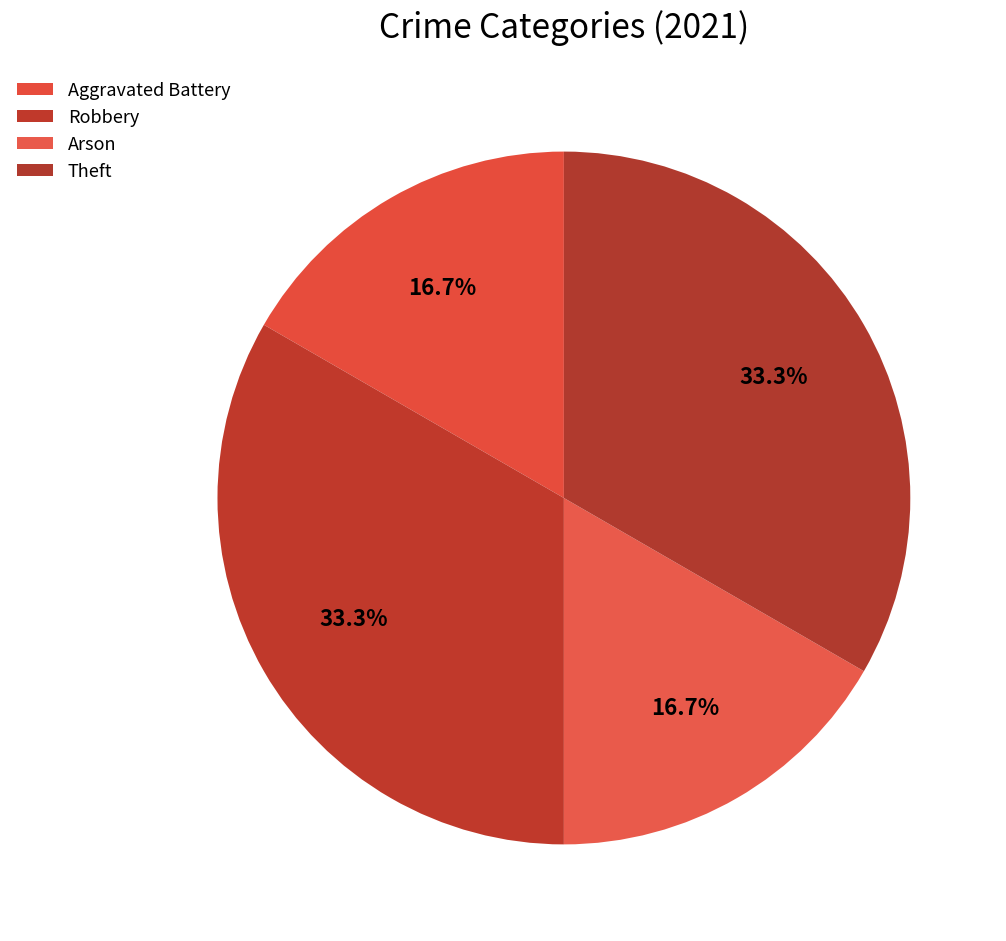

Is there any slice that represents more than half of the pie?

No